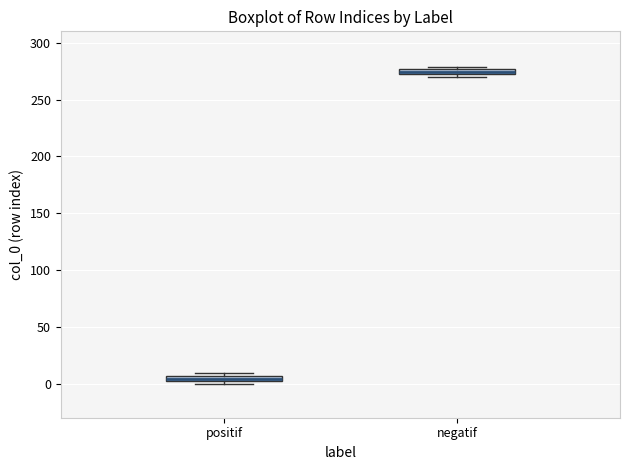

Which box has the highest median line?

negatif